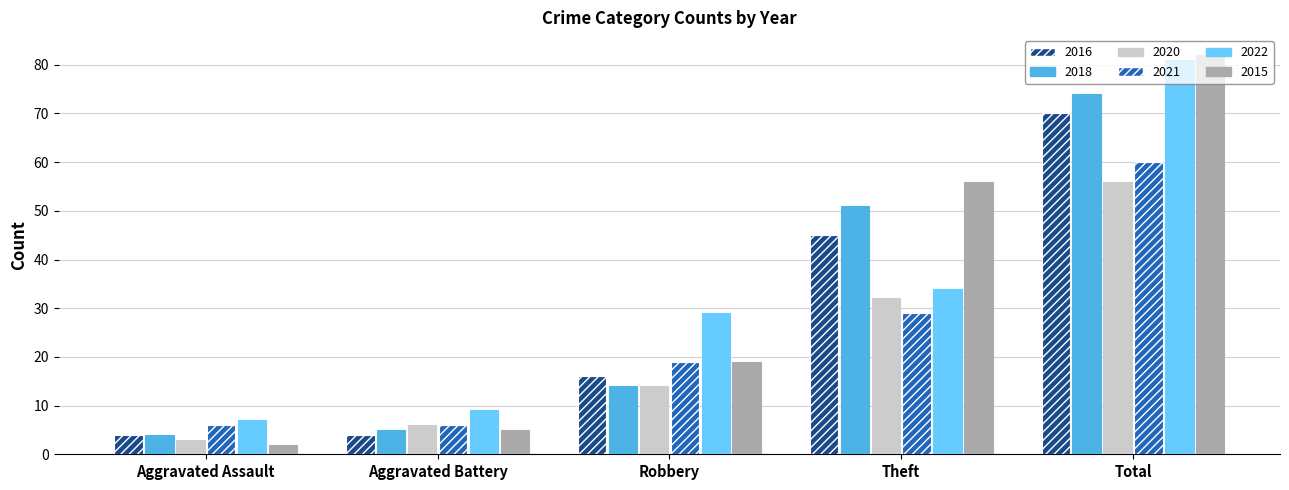

What is the value of the 2016 bar at the 5th from the left?

70